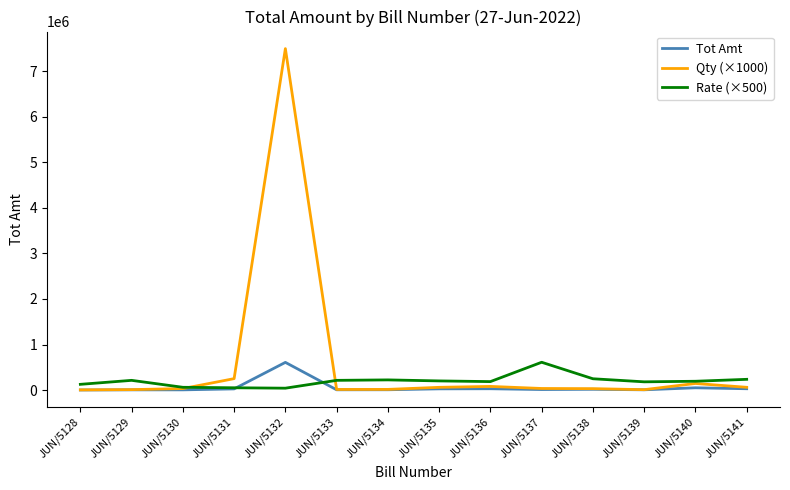

What is the maximum value shown in the chart?

7500000.0